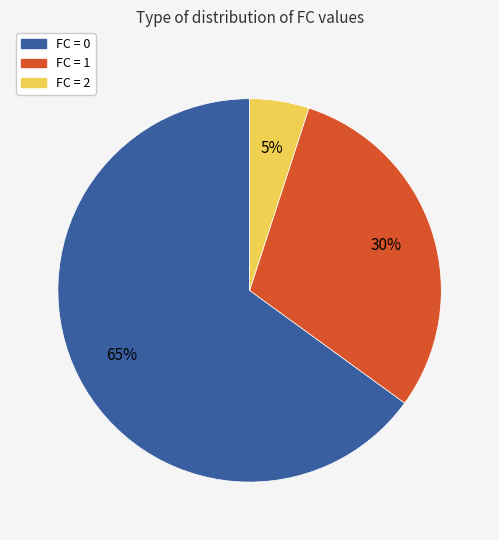

Is there any slice that represents more than half of the pie?

Yes